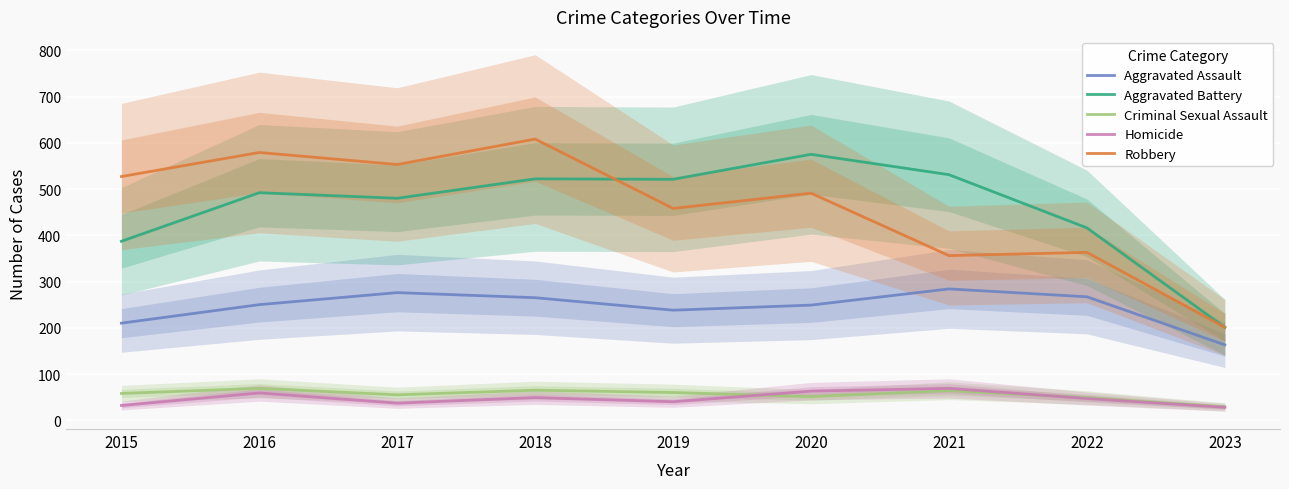

Where is Aggravated Assault nearest to the value 223?

2015